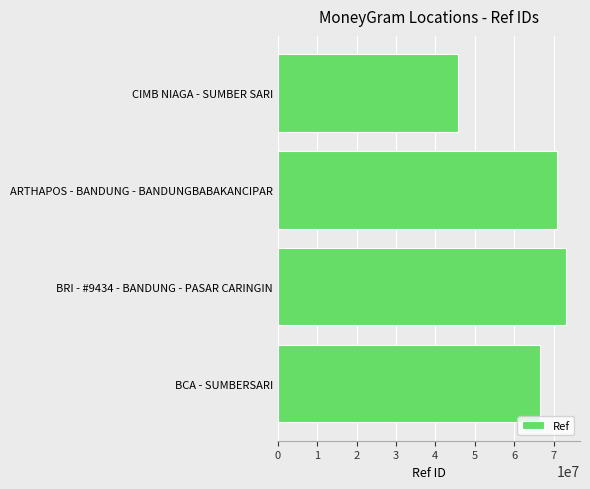

Is it true that the value at BCA - SUMBERSARI is 66475417?

True